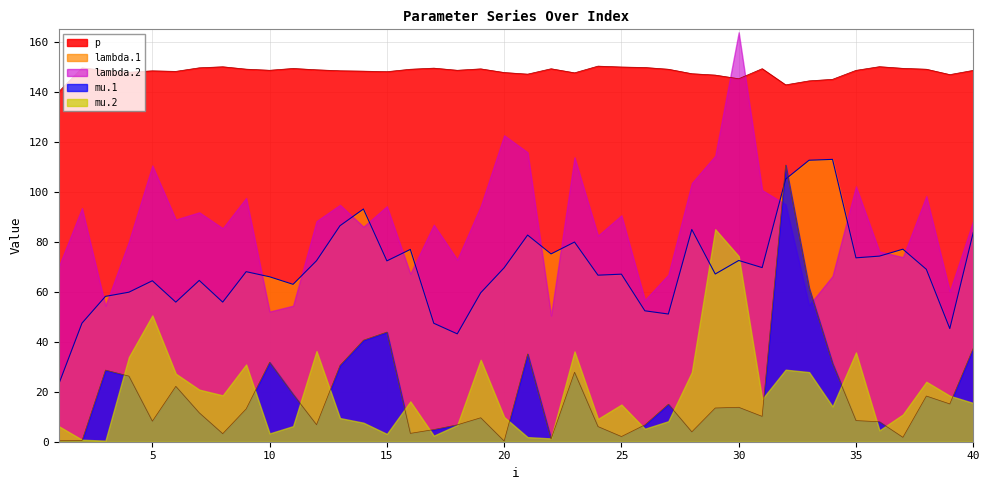

How many data points in lambda.1 are above 68?

21